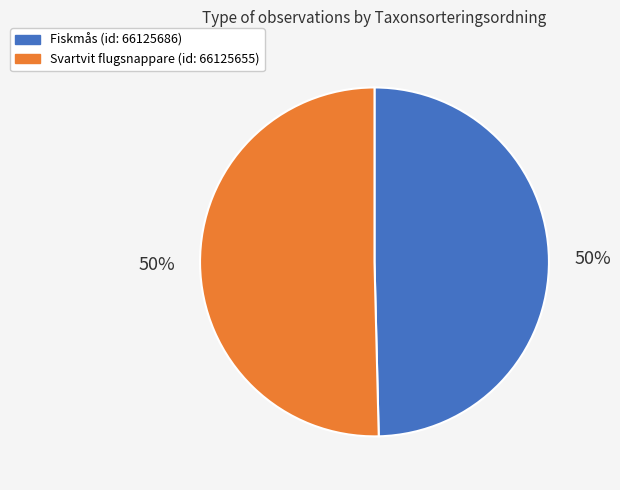

To the nearest percent, what is the average slice percentage?

50%